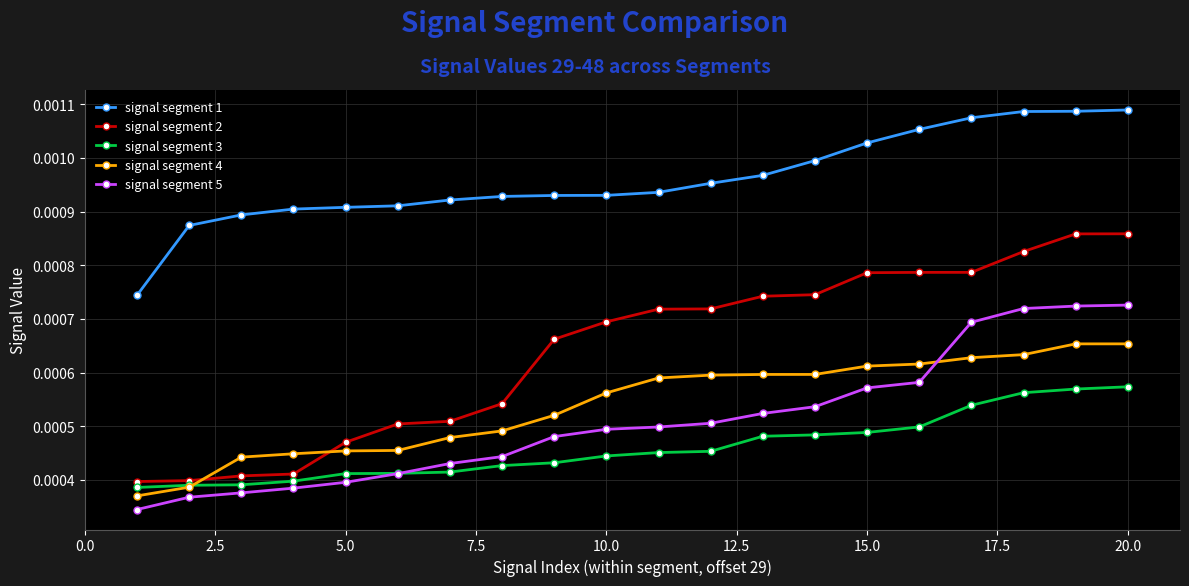

How many distinct data groups are displayed?

5